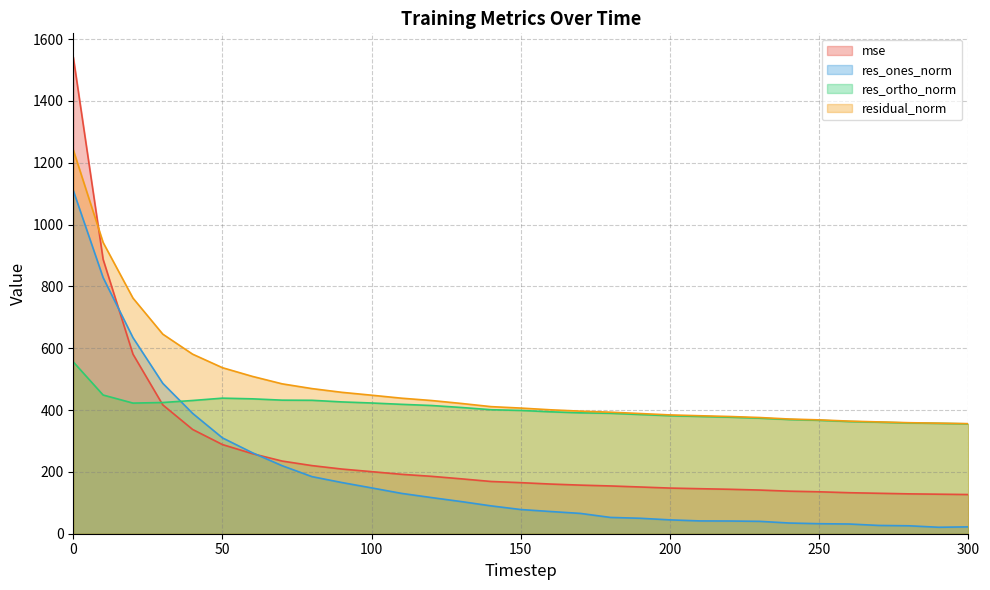

Where is residual_norm nearest to the value 798?

20